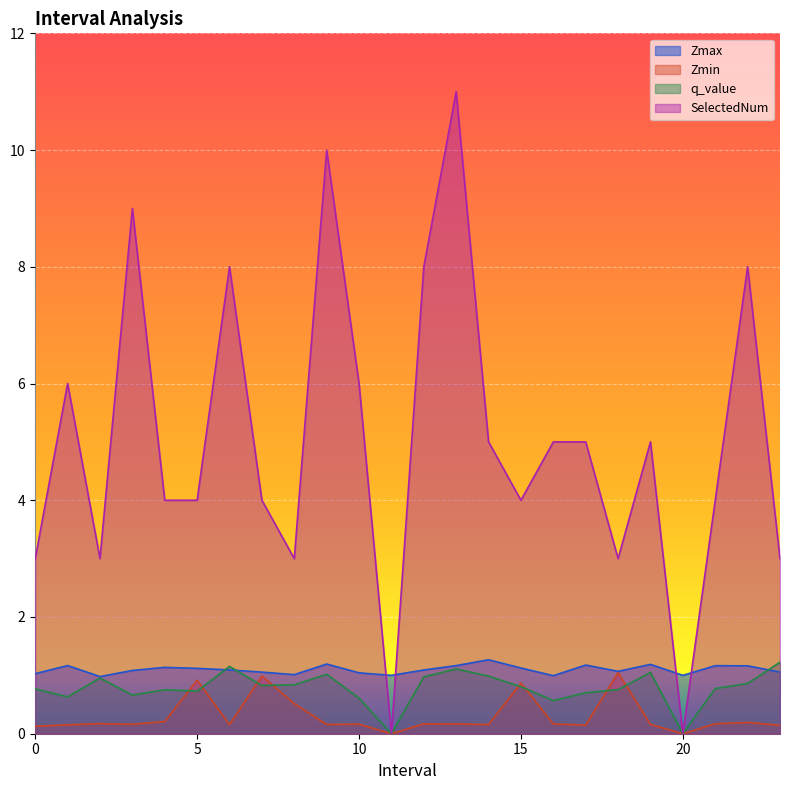

What is the label of the 14th point from the right?

10.0